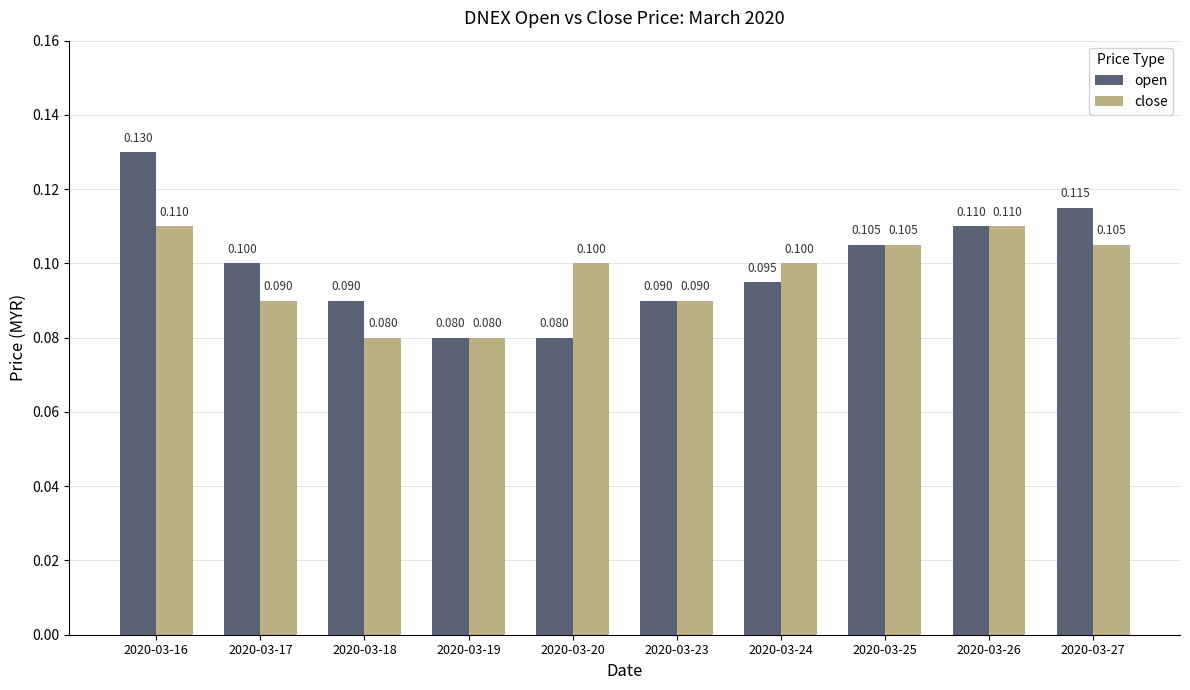

What is the lowest value of the close series?

0.1